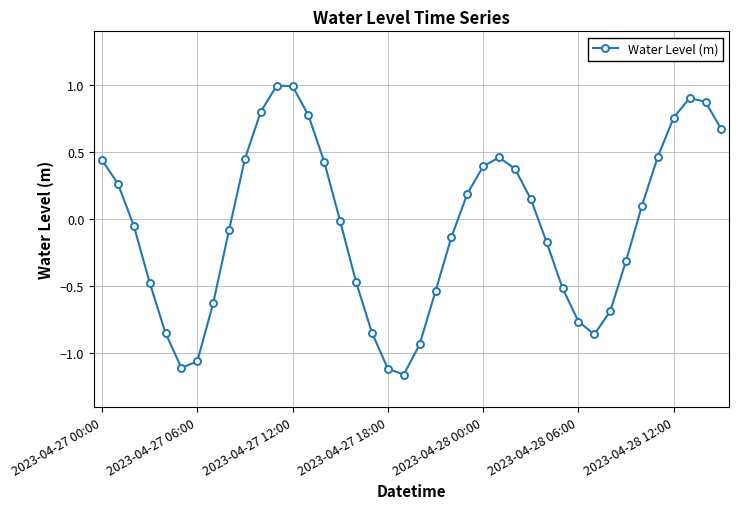

Is this an area chart (filled region under the line)?

No